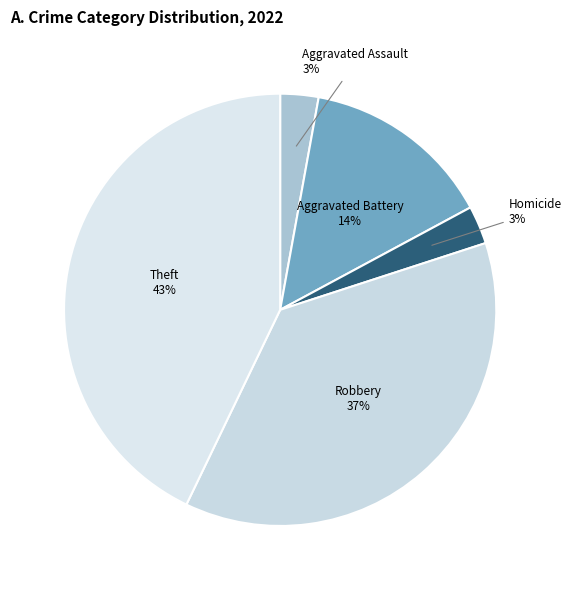

Is it true that Homicide is 3% of the pie?

True